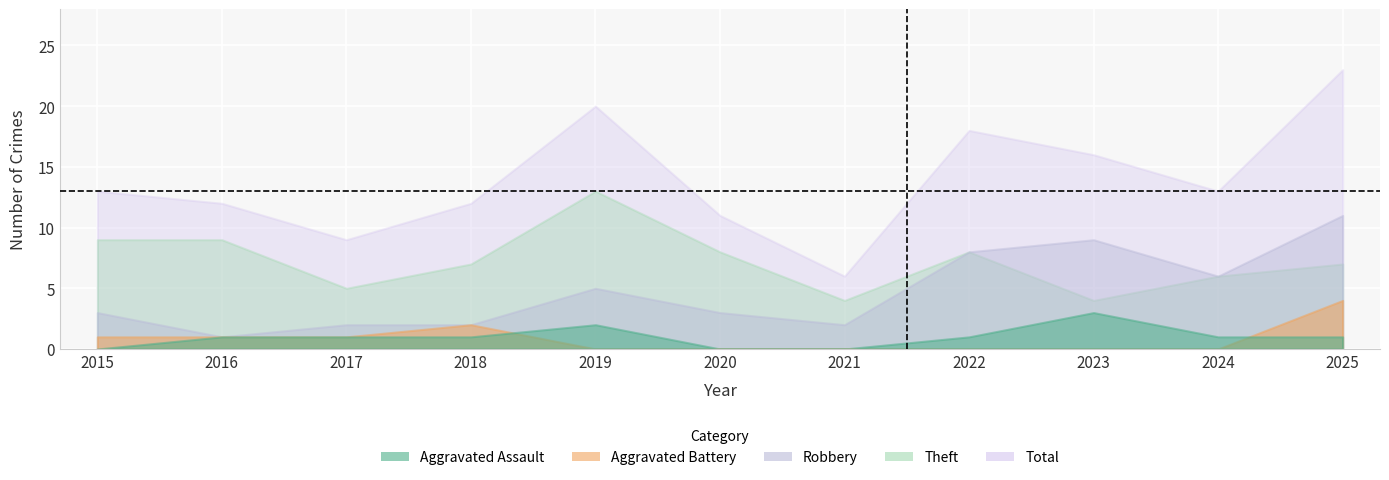

How many lines are shown in the chart?

5